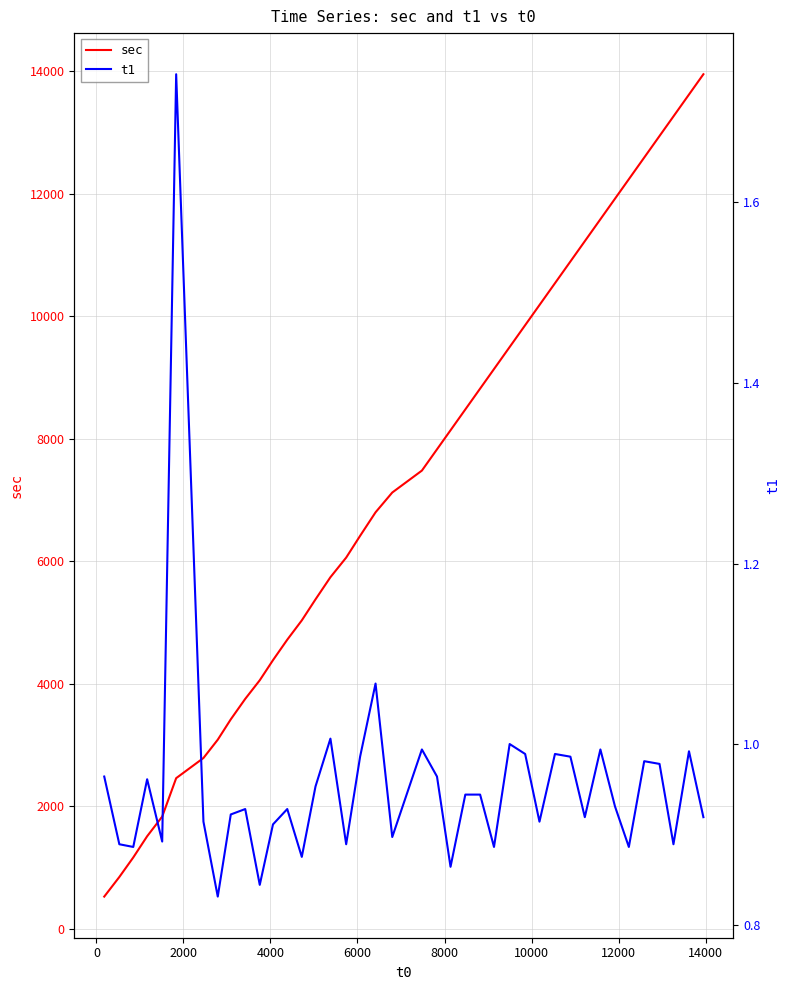

What is the difference between the second highest and second lowest values in the t1 series?

0.2